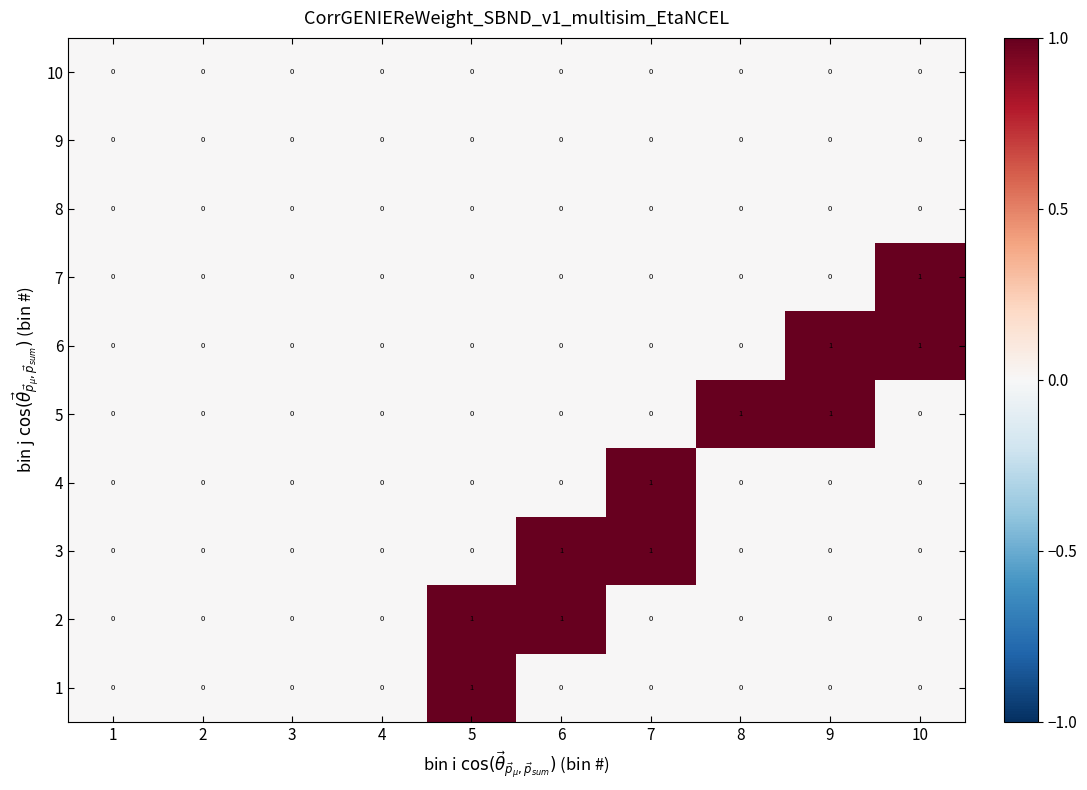

Is it true that 7 equals 0 at 8?

True